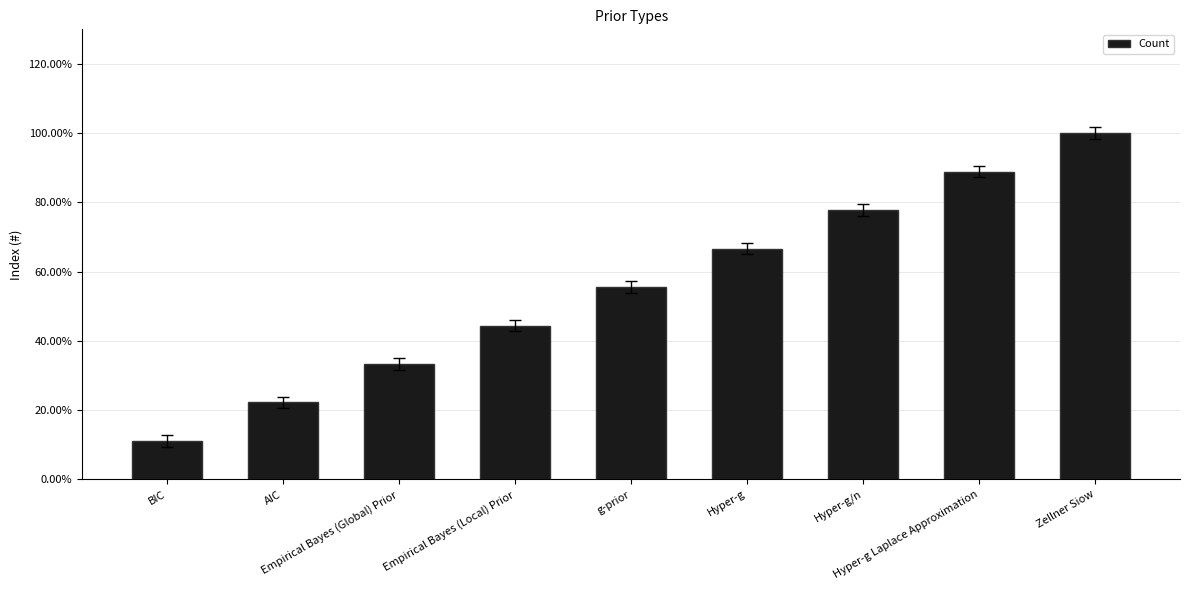

Are the bars horizontal?

No